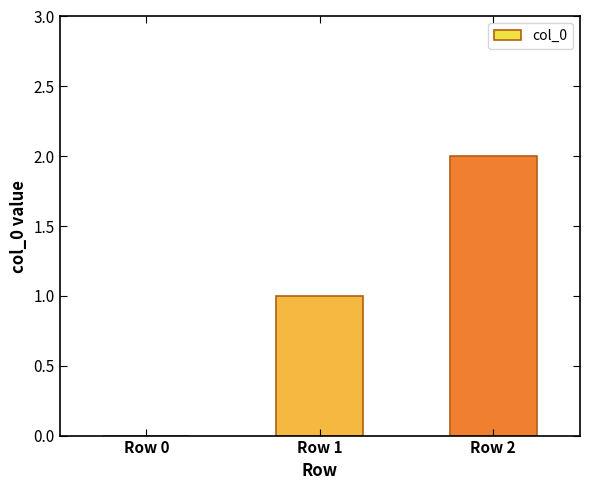

Does the chart contain stacked bars?

No